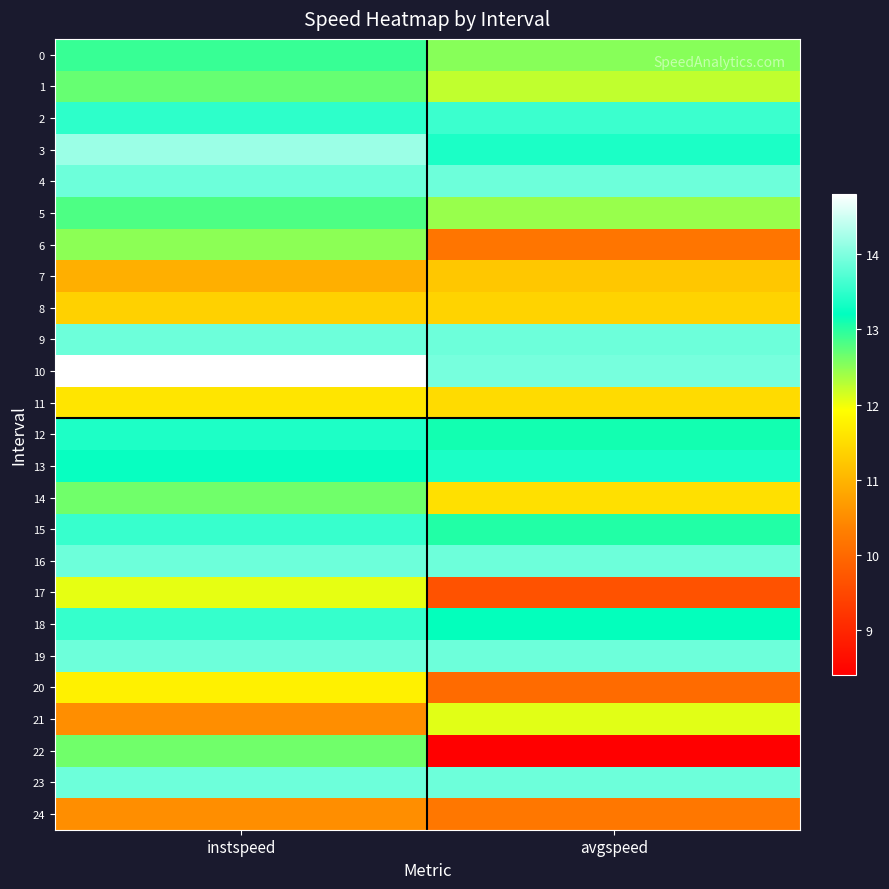

Which has a higher value, instspeed or avgspeed?

instspeed